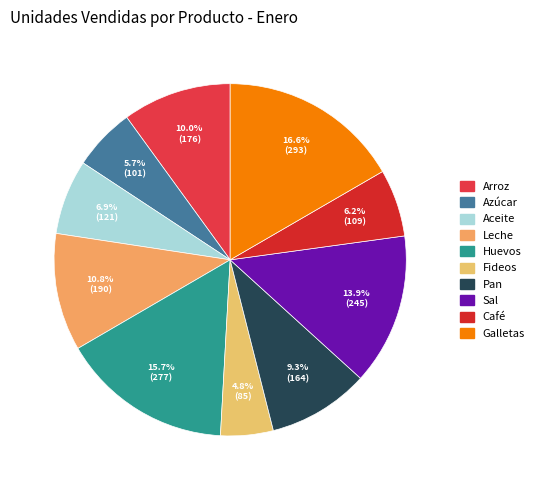

What is the smallest slice in the pie chart?

Fideos